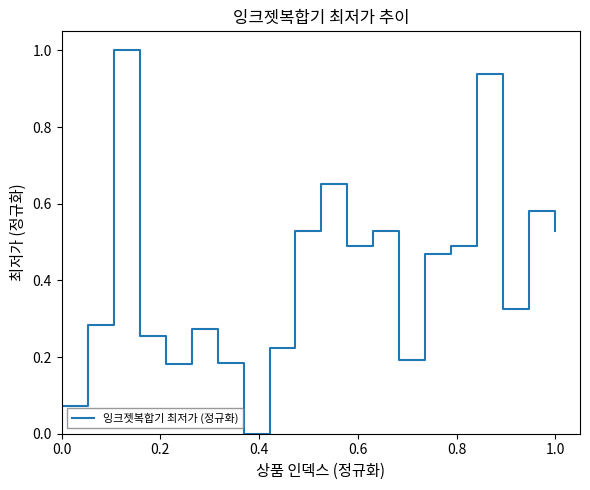

What is the maximum value shown in the chart?

1.0